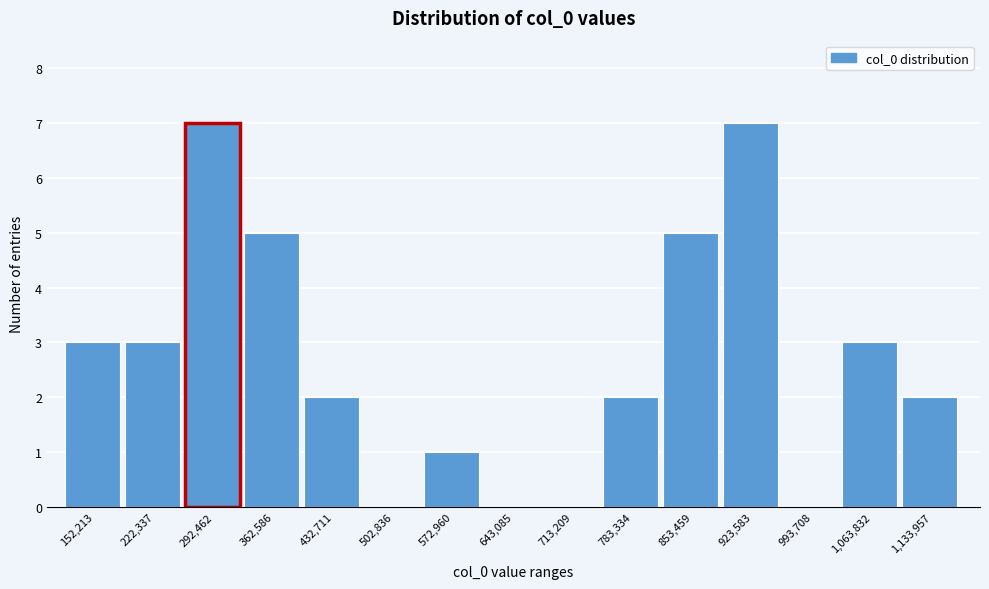

Reading right to left, what are all the values shown in this chart?

1,133,957=2	1,063,832=3	993,708=0	923,583=7	853,459=5	783,334=2	713,209=0	643,085=0	572,960=1	502,836=0	432,711=2	362,586=5	292,462=7	222,337=3	152,213=3